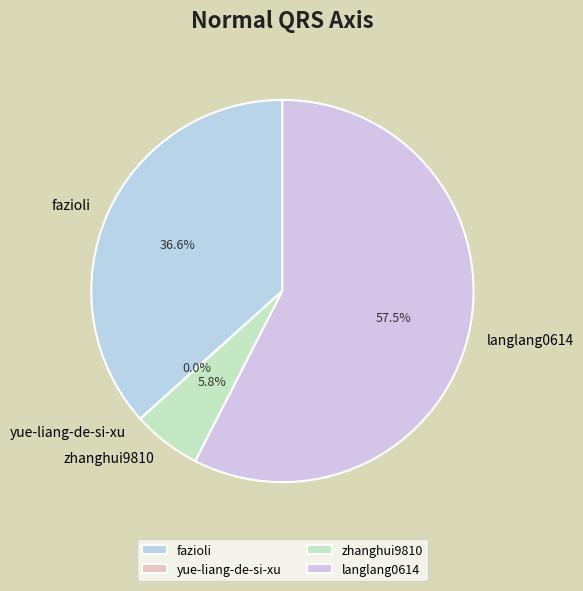

The zhanghui9810 slice represents 6% of the pie. True or false?

True